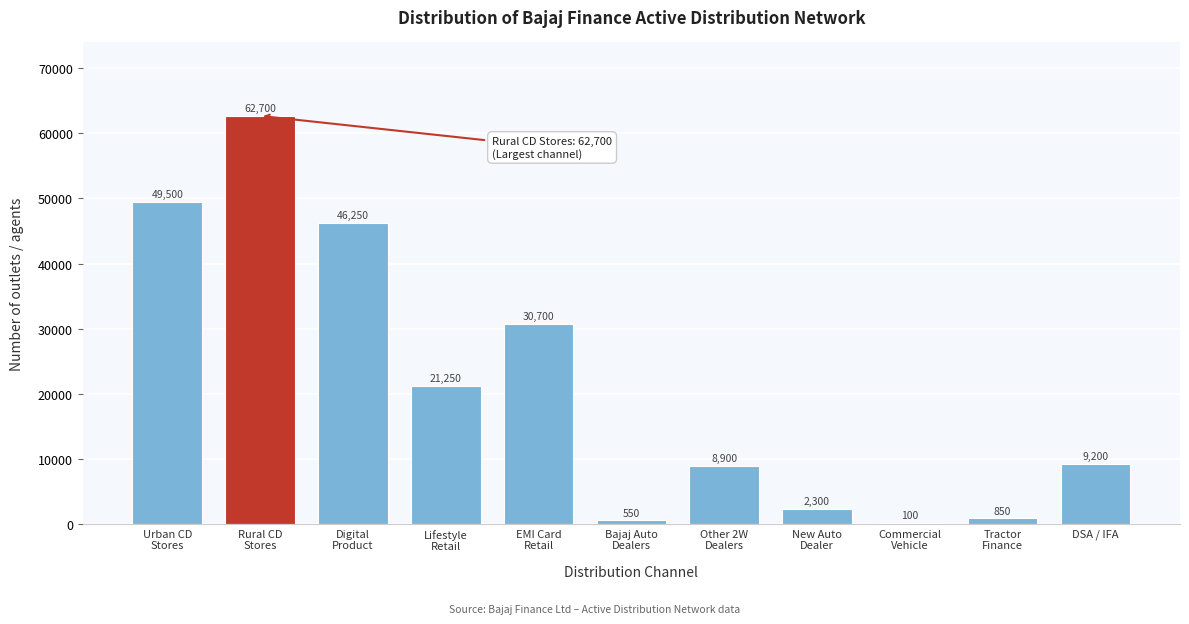

What is the sum of all values?

232300